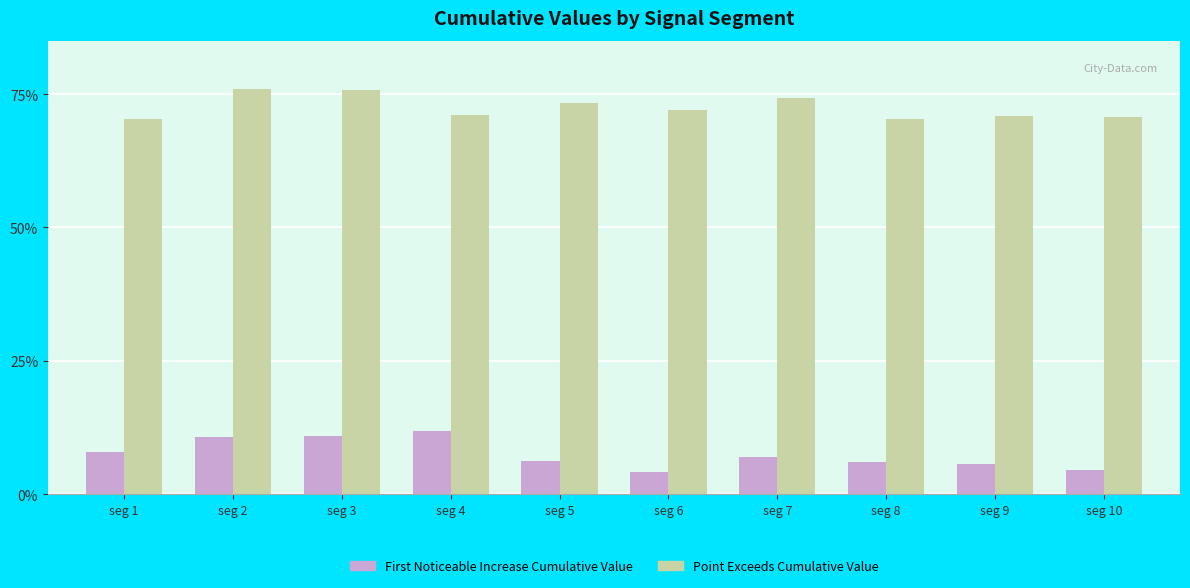

Does the chart contain any negative values?

No